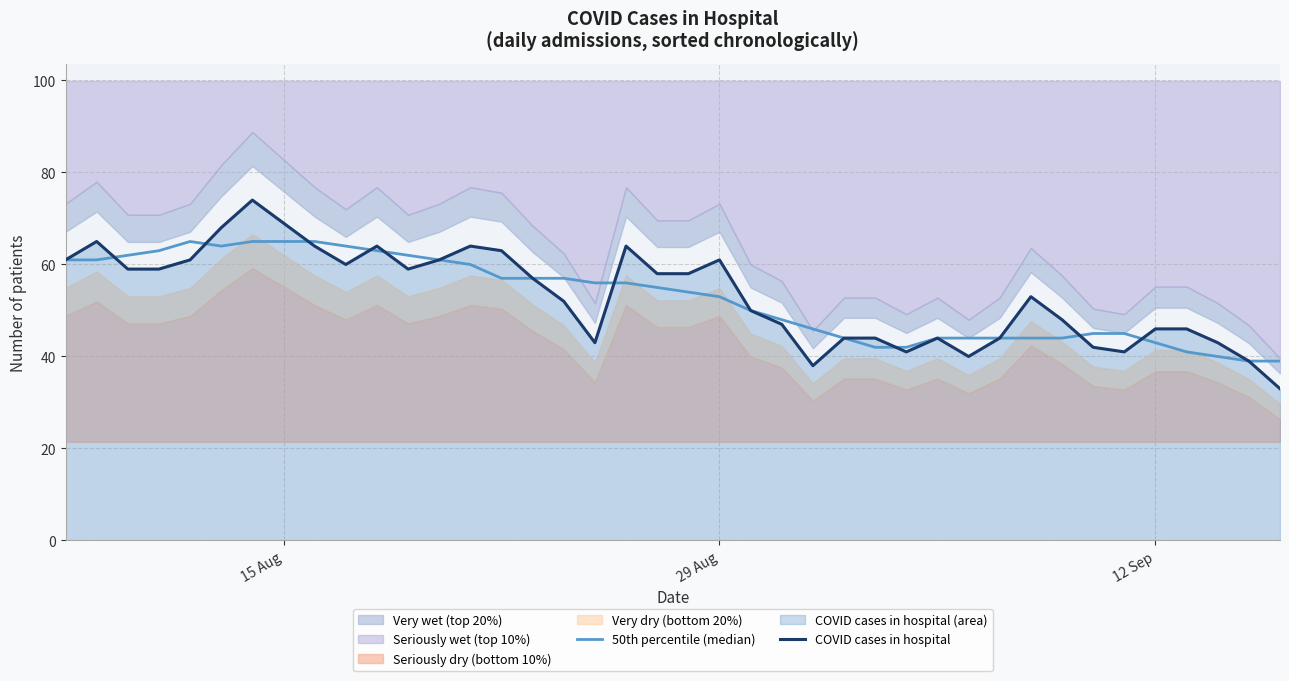

What is the minimum value for COVID cases in hospital?

33